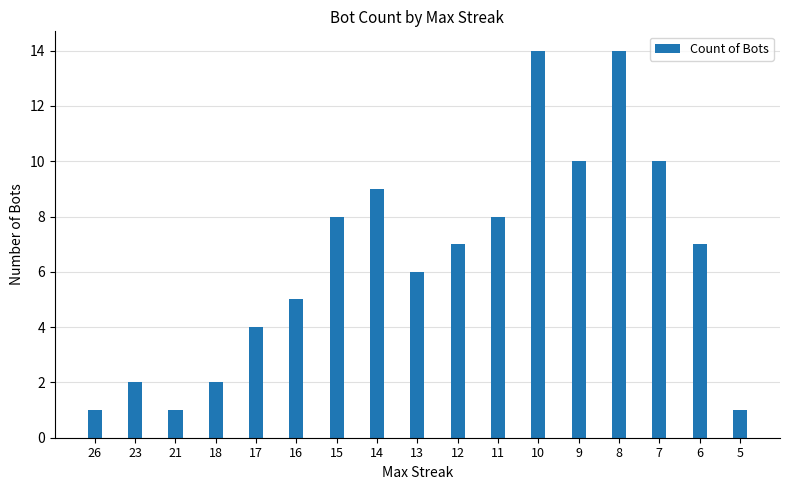

Between 11 and 8, which is larger?

8